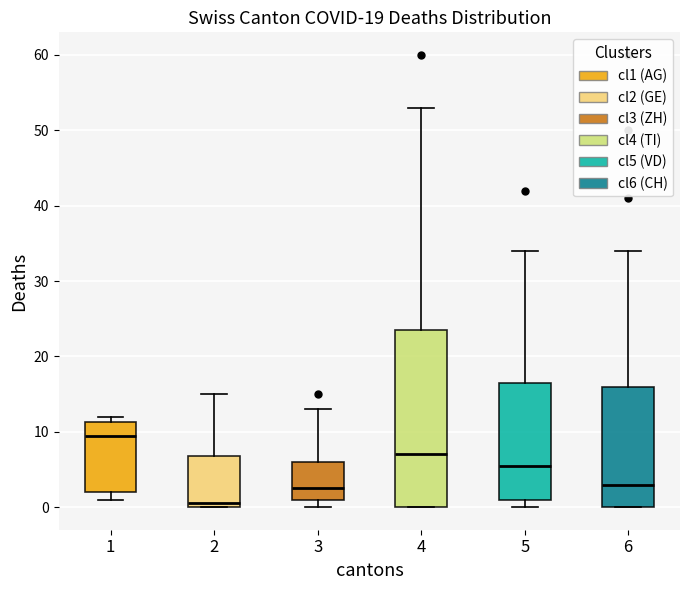

Which box's median line is the lowest?

2